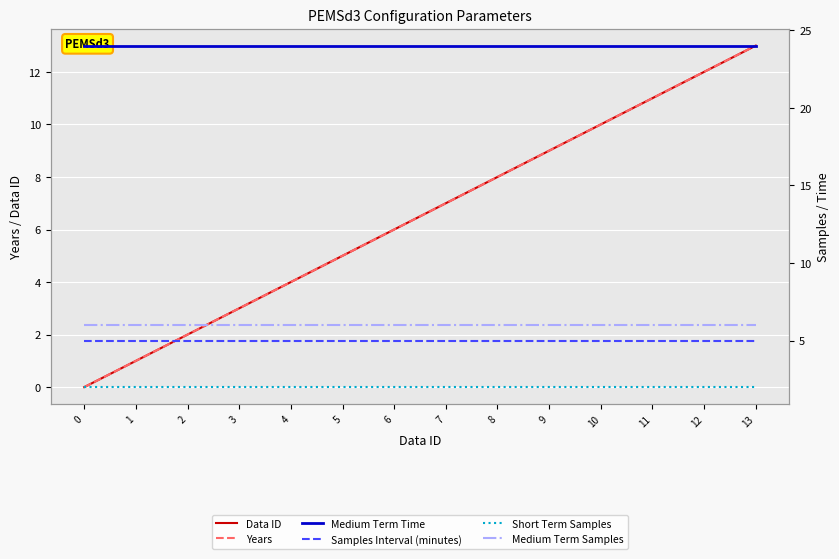

Is the value of Short Term Samples at 1 greater than the value of Data ID at 12?

No